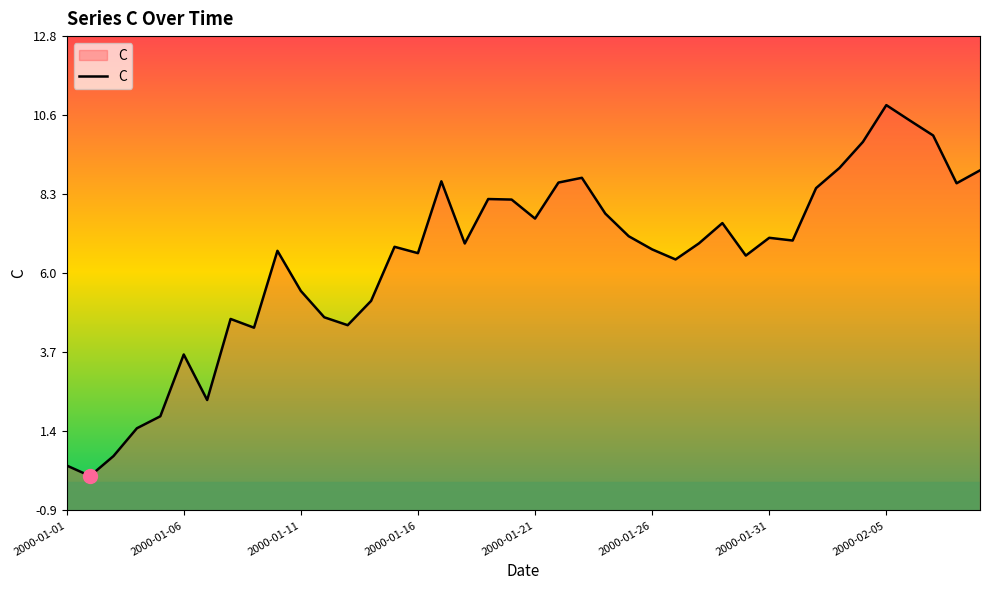

Reading right to left, extract all data points from this chart.

9.0	8.6	10.0	10.4	10.8	9.8	9.0	8.4	6.9	7.0	6.5	7.4	6.8	6.4	6.7	7.0	7.7	8.7	8.6	7.6	8.1	8.1	6.8	8.6	6.6	6.7	5.2	4.5	4.7	5.5	6.6	4.4	4.7	2.3	3.6	1.8	1.5	0.7	0.1	0.4